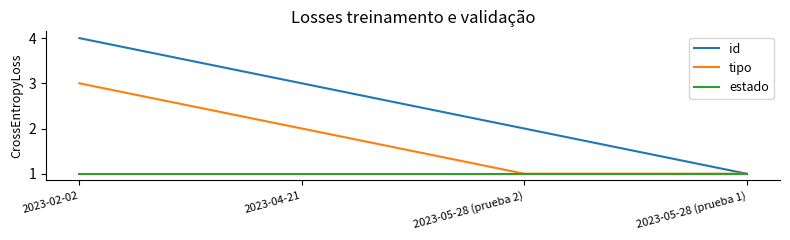

What is the approximate value of id at 2023-04-21?

3